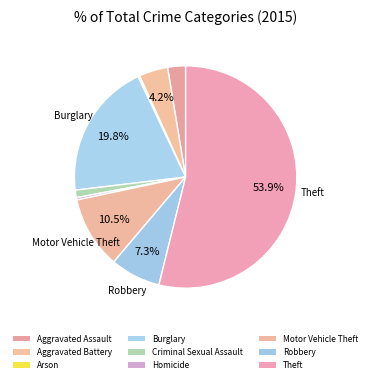

What portion of the pie excludes Robbery?

92.7%